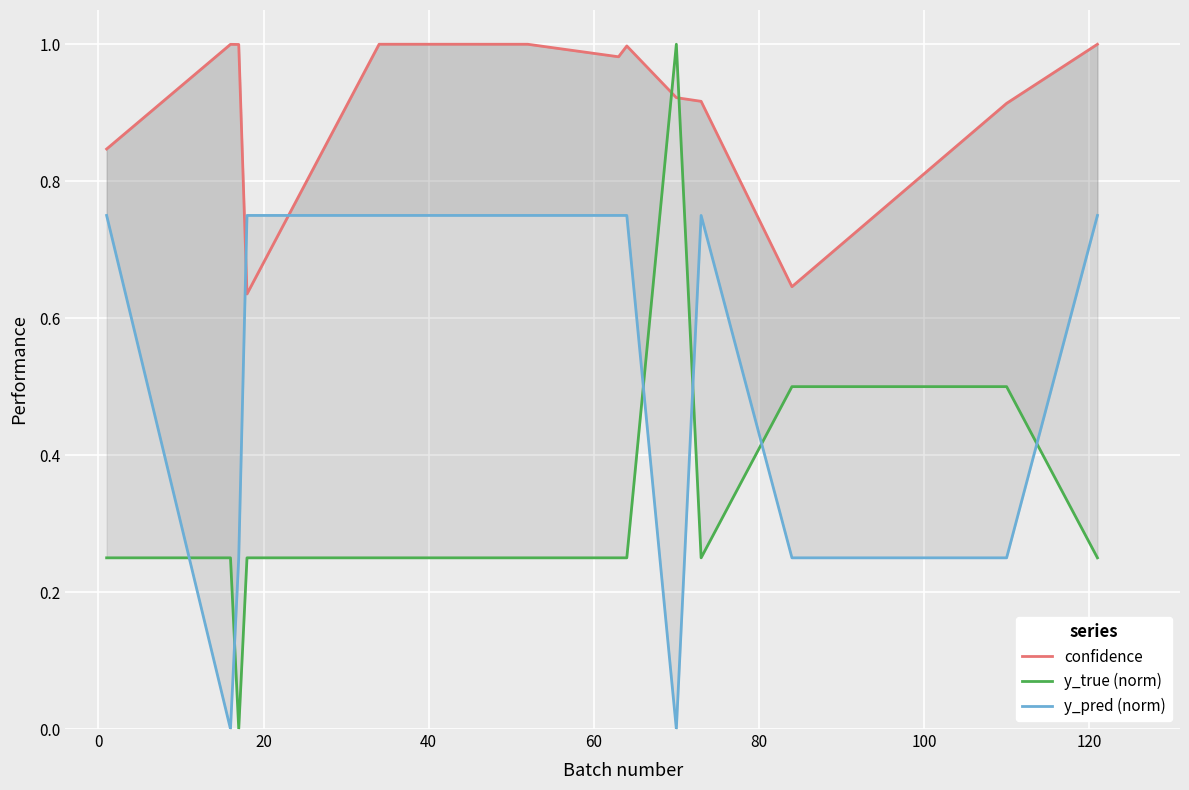

Reading left to right, what are all the values shown in this chart?

confidence: 0.8	1.0	1.0	0.6	1.0	1.0	1.0	1.0	0.9	0.9	0.6	0.9	1.0
y_true (norm): 0.2	0.2	0.0	0.2	0.2	0.2	0.2	0.2	1.0	0.2	0.5	0.5	0.2
y_pred (norm): 0.8	0.0	0.2	0.8	0.8	0.8	0.8	0.8	0.0	0.8	0.2	0.2	0.8